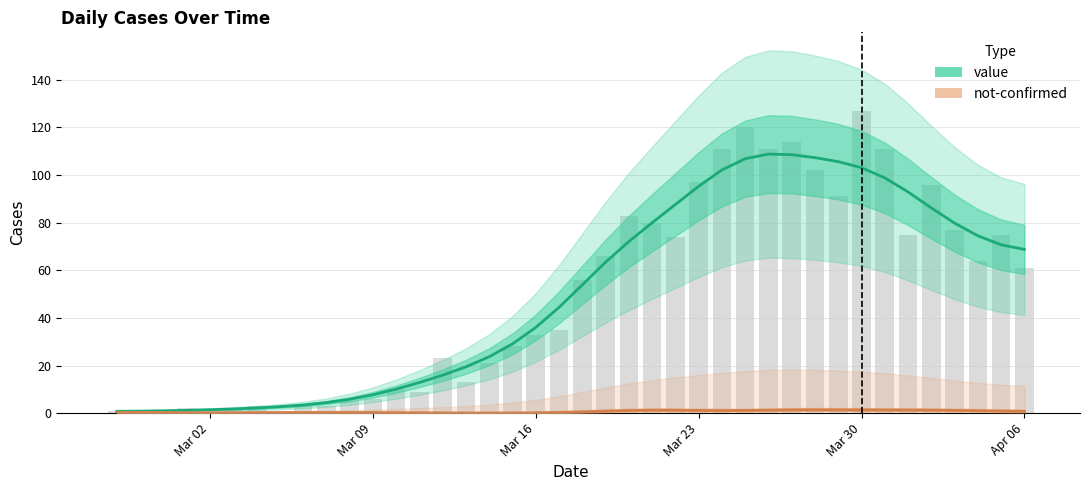

Is it true that the value at 2020-03-19 is 66?

True